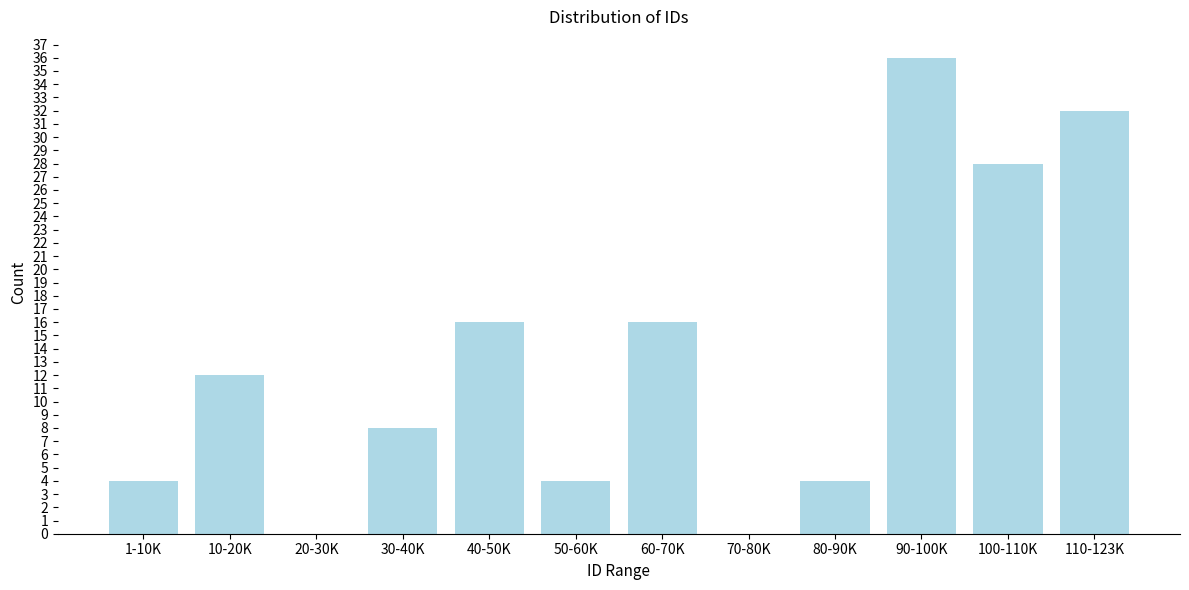

Reading left to right, list all the values displayed in this chart.

1-10K=4	10-20K=12	20-30K=0	30-40K=8	40-50K=16	50-60K=4	60-70K=16	70-80K=0	80-90K=4	90-100K=36	100-110K=28	110-123K=32